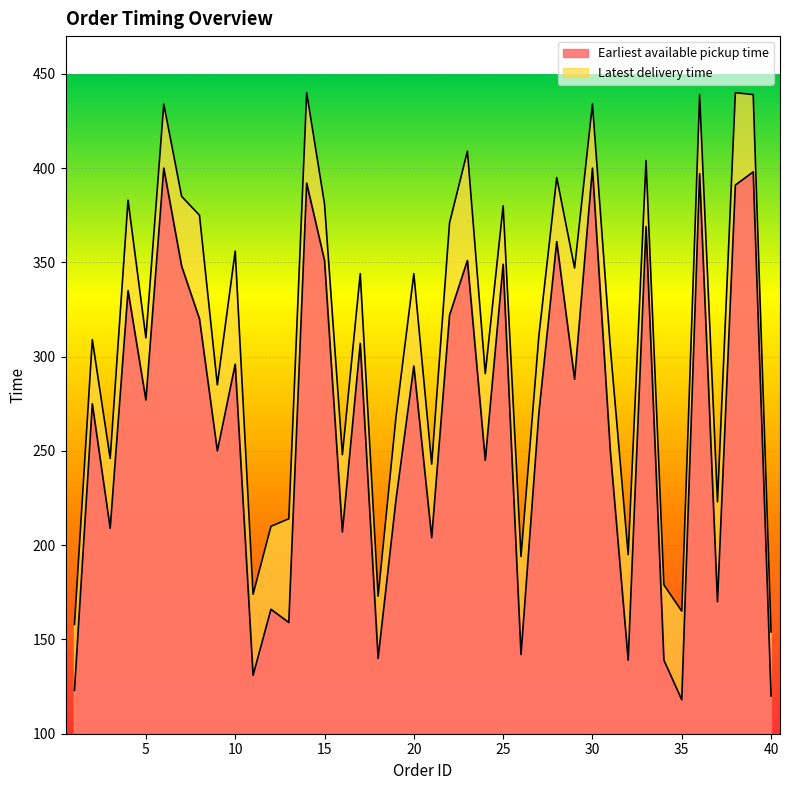

List the series in order of their peak value, lowest first.

Earliest available pickup time, Latest delivery time